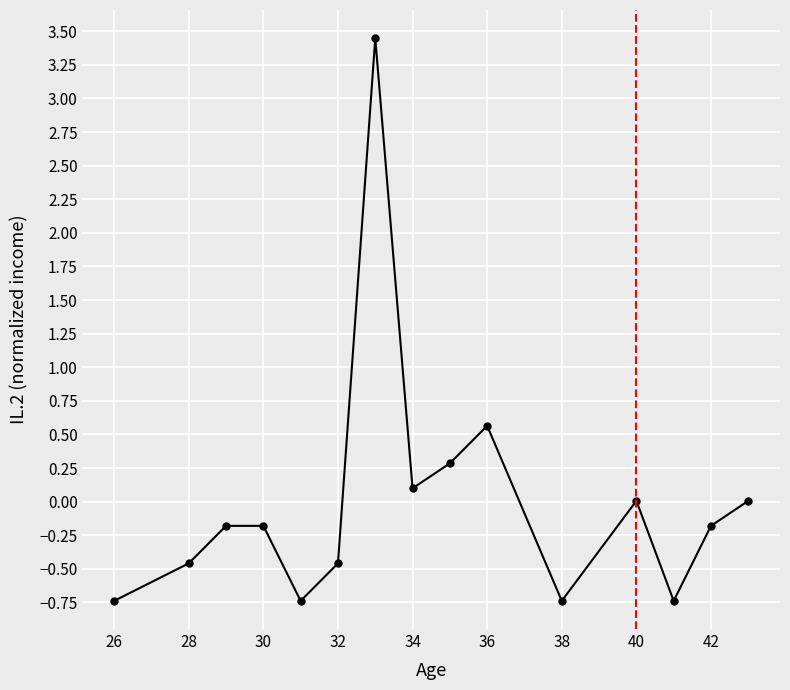

True or false: the data has more than 0 interior local peaks.

True